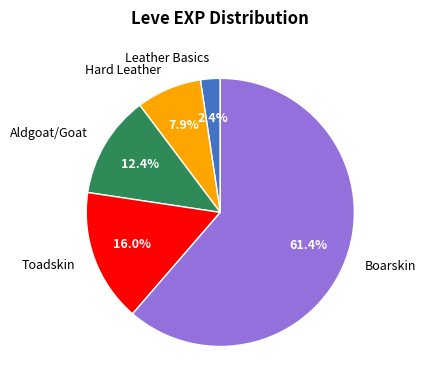

Which category has the smallest portion of the pie?

Leather Basics